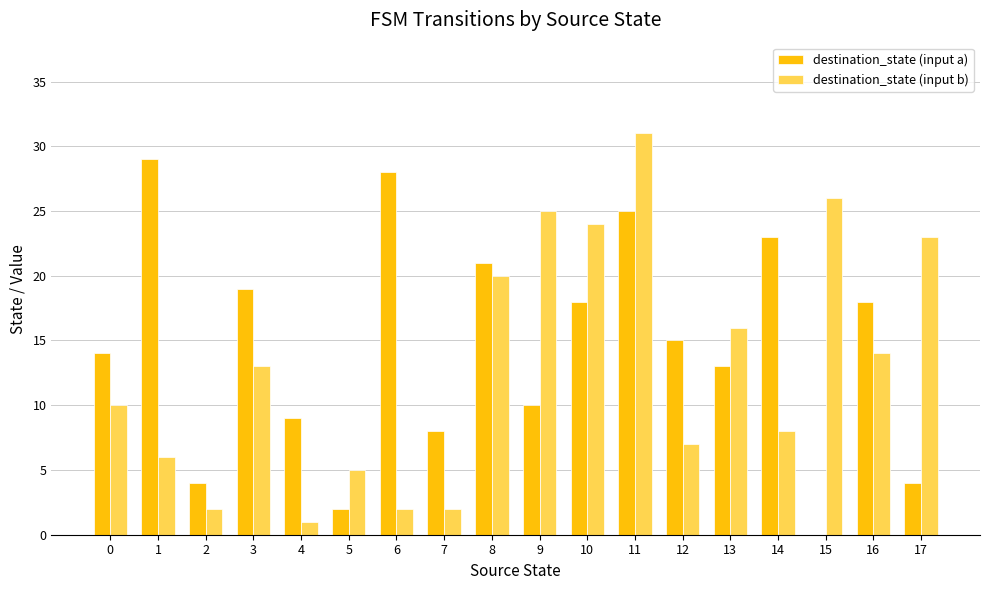

Count the number of categories in the chart.

18